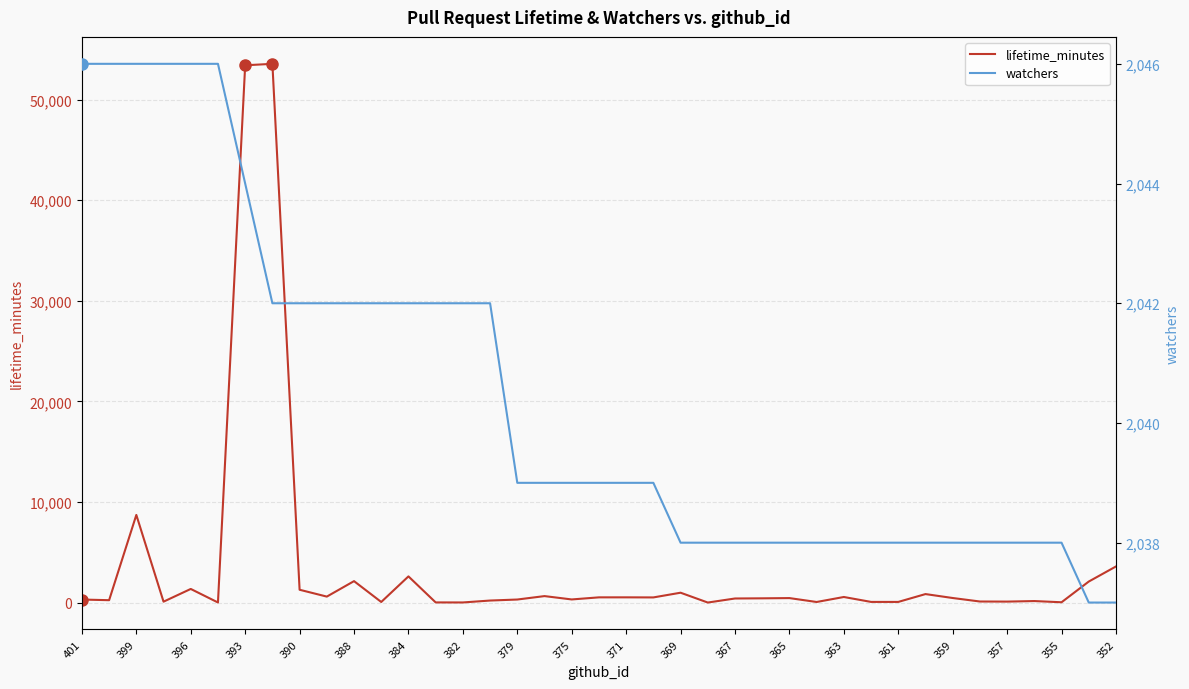

How many values in the watchers series are below 2039?

17